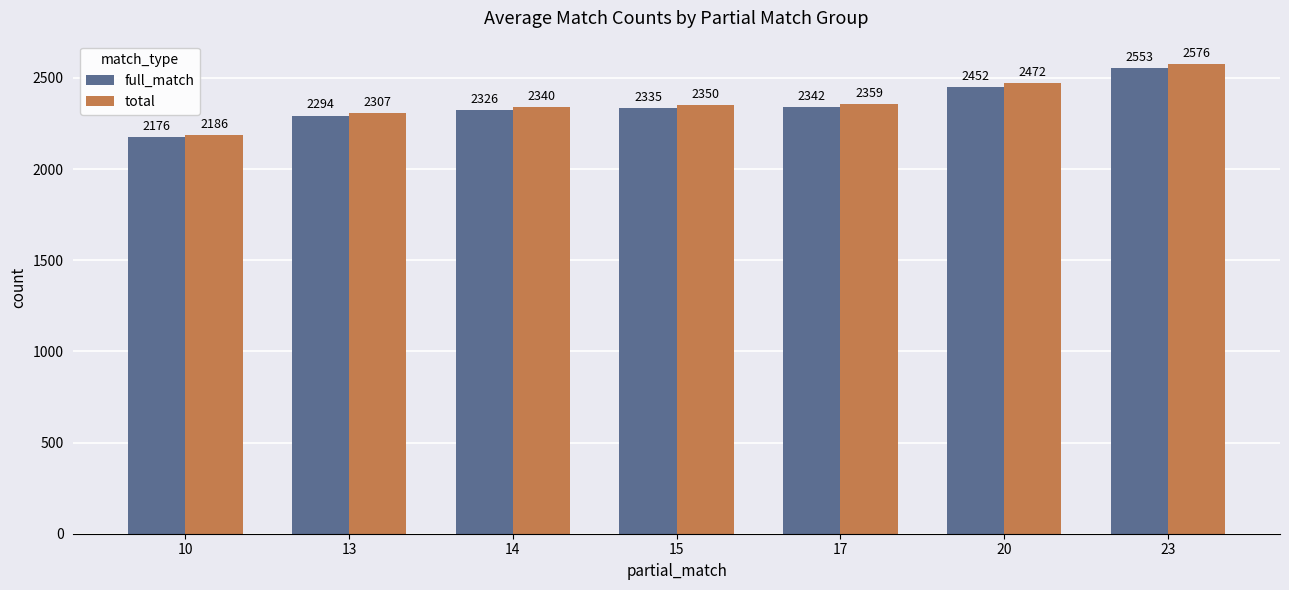

What is the sum of all full_match values?

16478